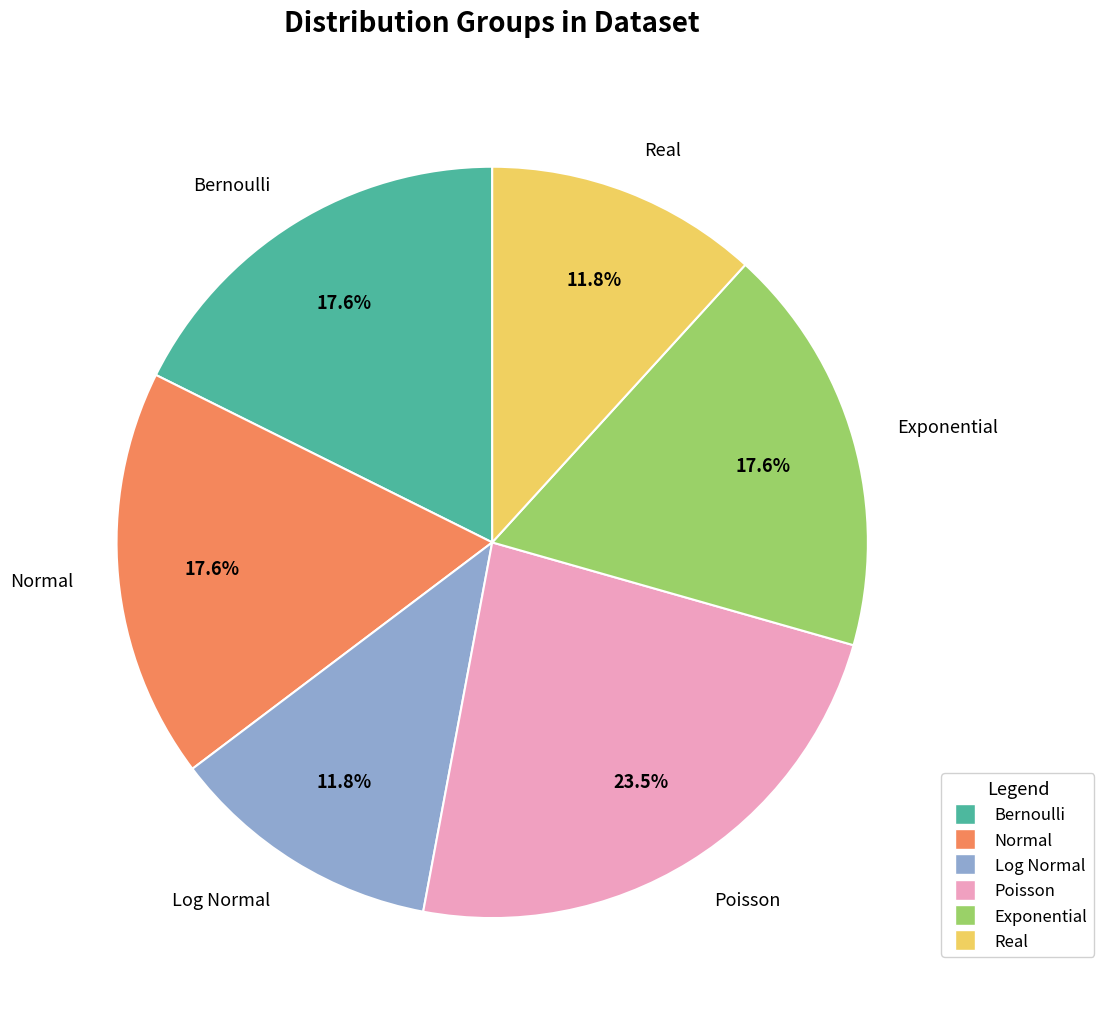

What is the ratio of the value at Poisson to the value at Real?

2.0